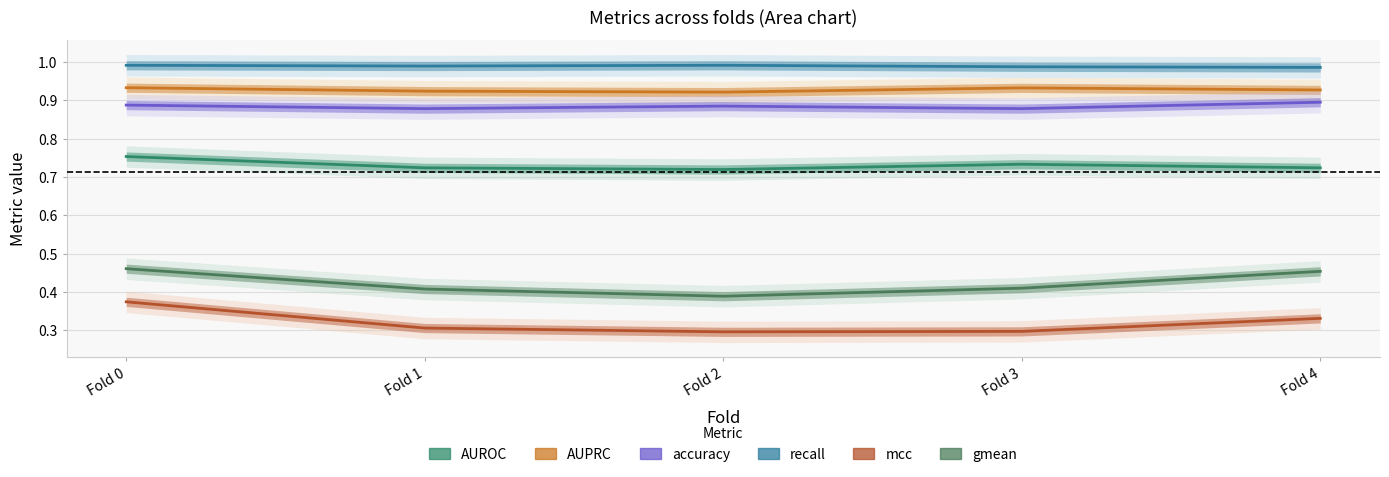

Rank the categories by recall value from highest to lowest.

Fold 2, Fold 0, Fold 1, Fold 3, Fold 4